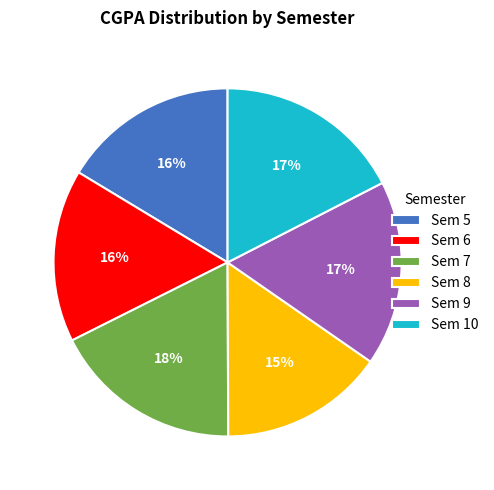

Which has a higher value, Sem 10 or Sem 6?

Sem 10